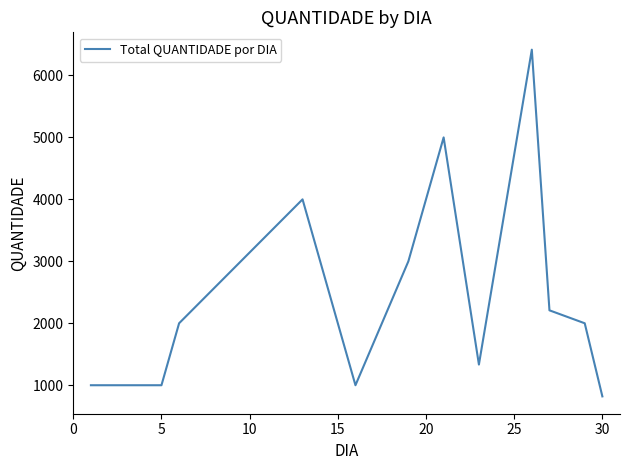

What is the smallest value displayed?

820